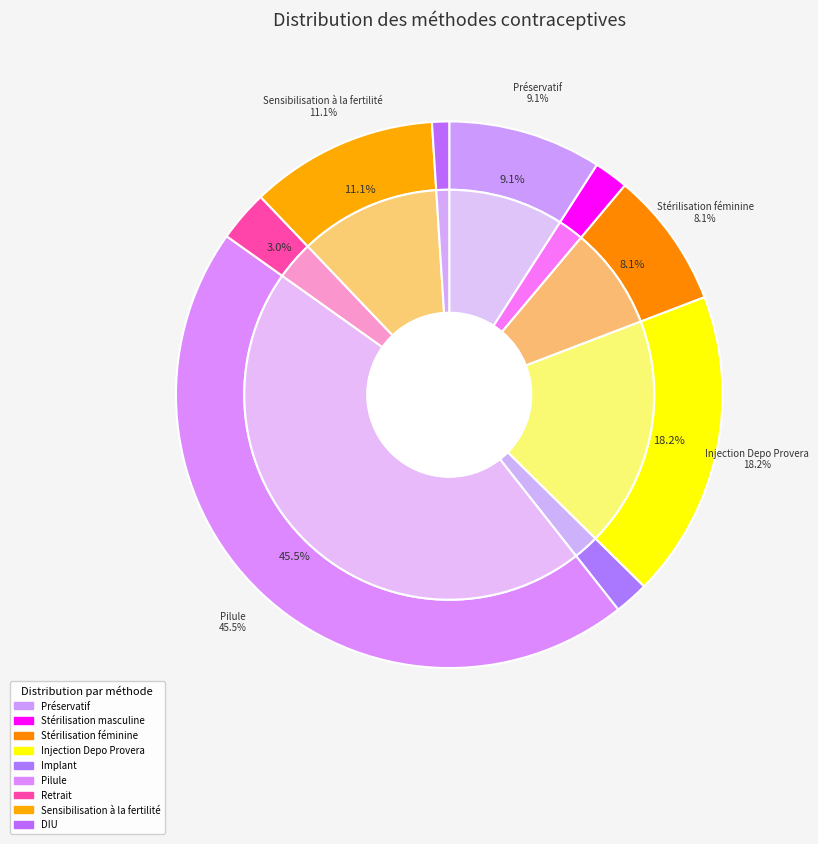

What percentage do Stérilisation masculine and Sensibilisation à la fertilité together represent?

13.1%